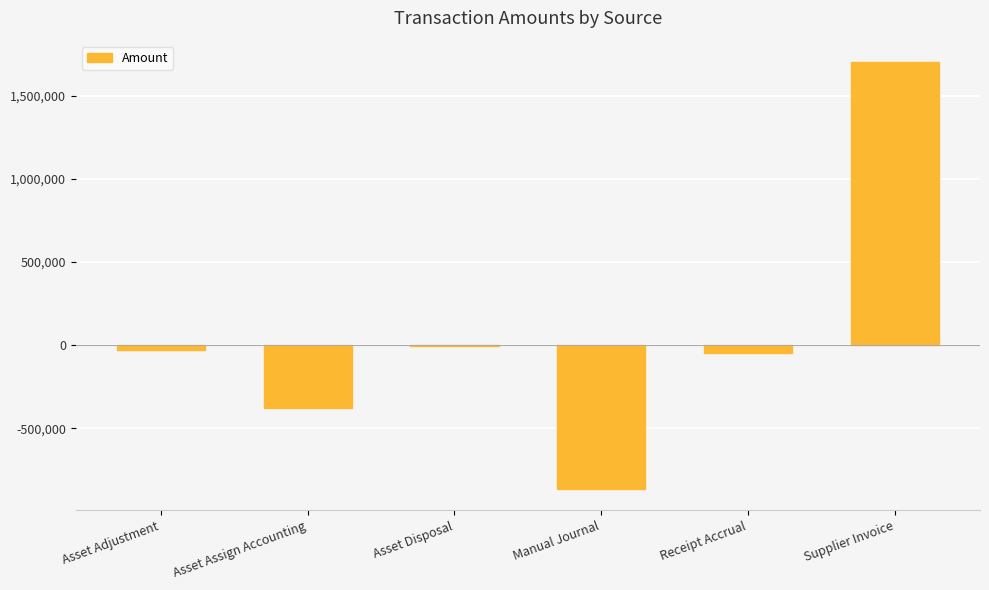

Count the number of categories in the chart.

6